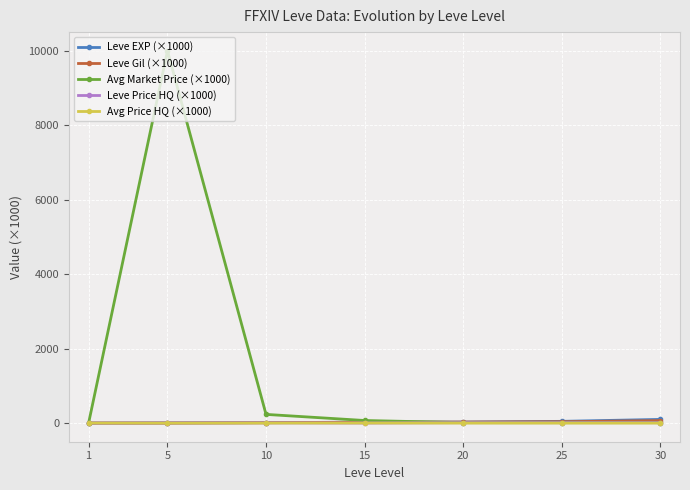

How many data points in Leve EXP (×1000) are less than 24?

3